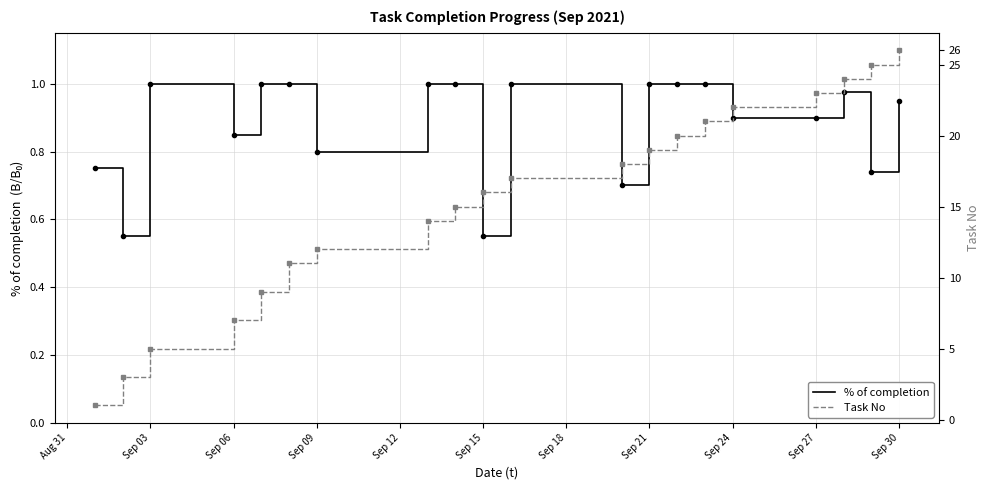

Which series has the widest spread of values?

Task No